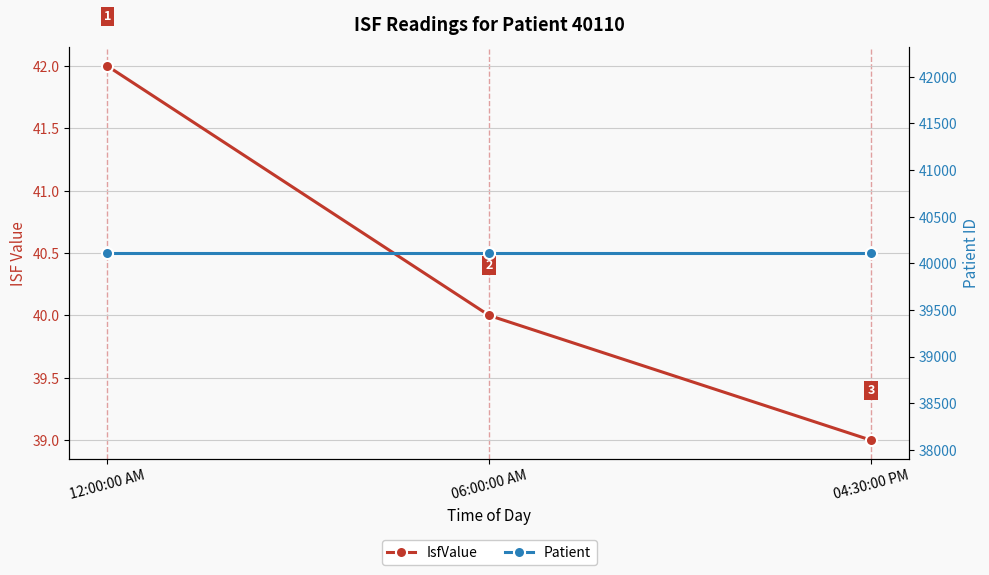

How many lines are shown in the chart?

2